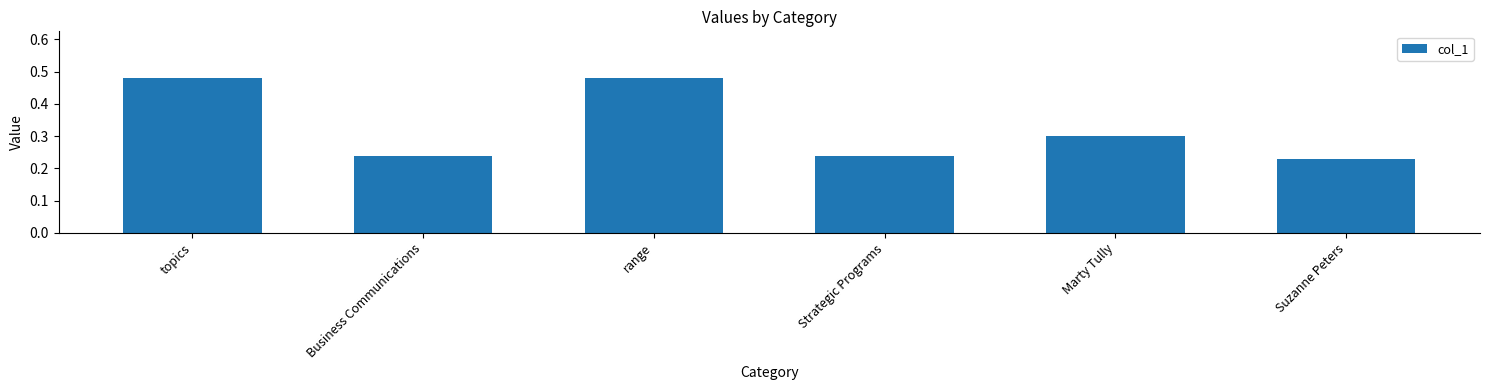

What is the label of the 4th bar from the right?

range